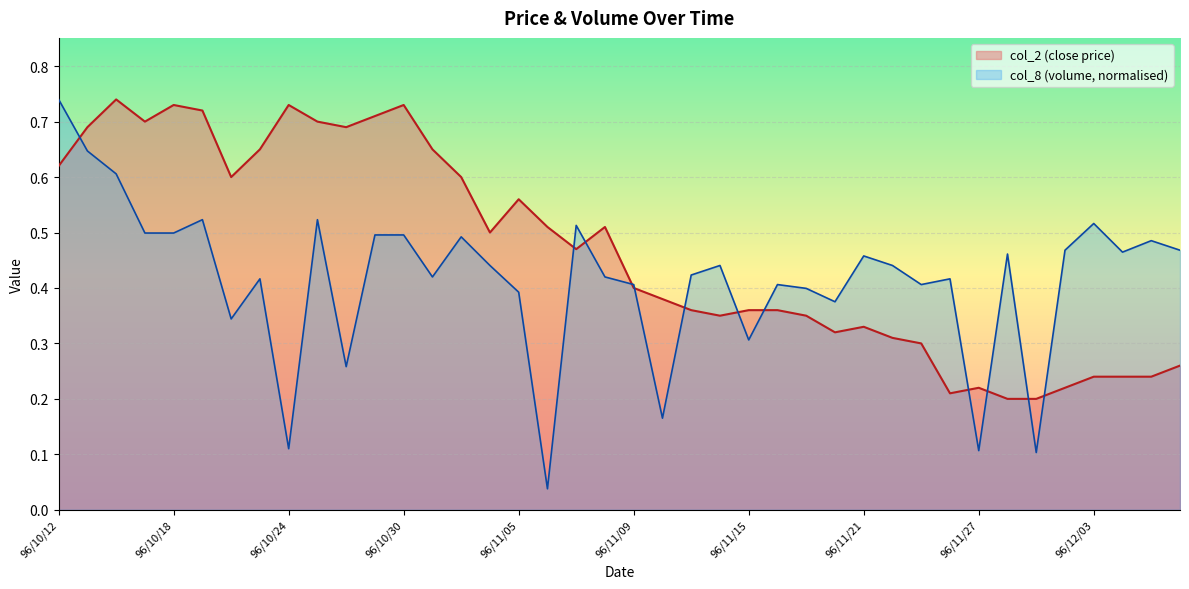

What position from the left is 96/12/04?

38